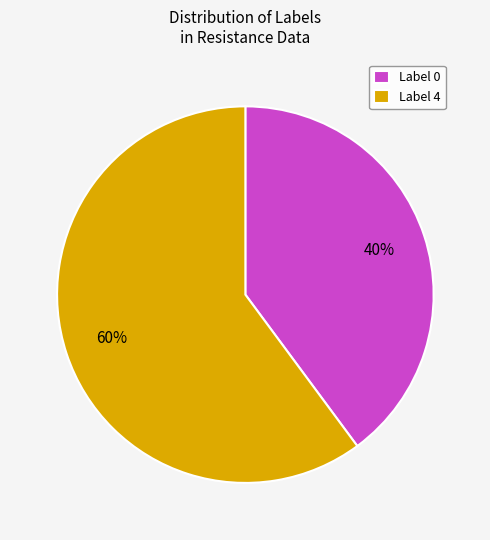

To the nearest percent, what is the difference between the largest and smallest slice percentages?

20%